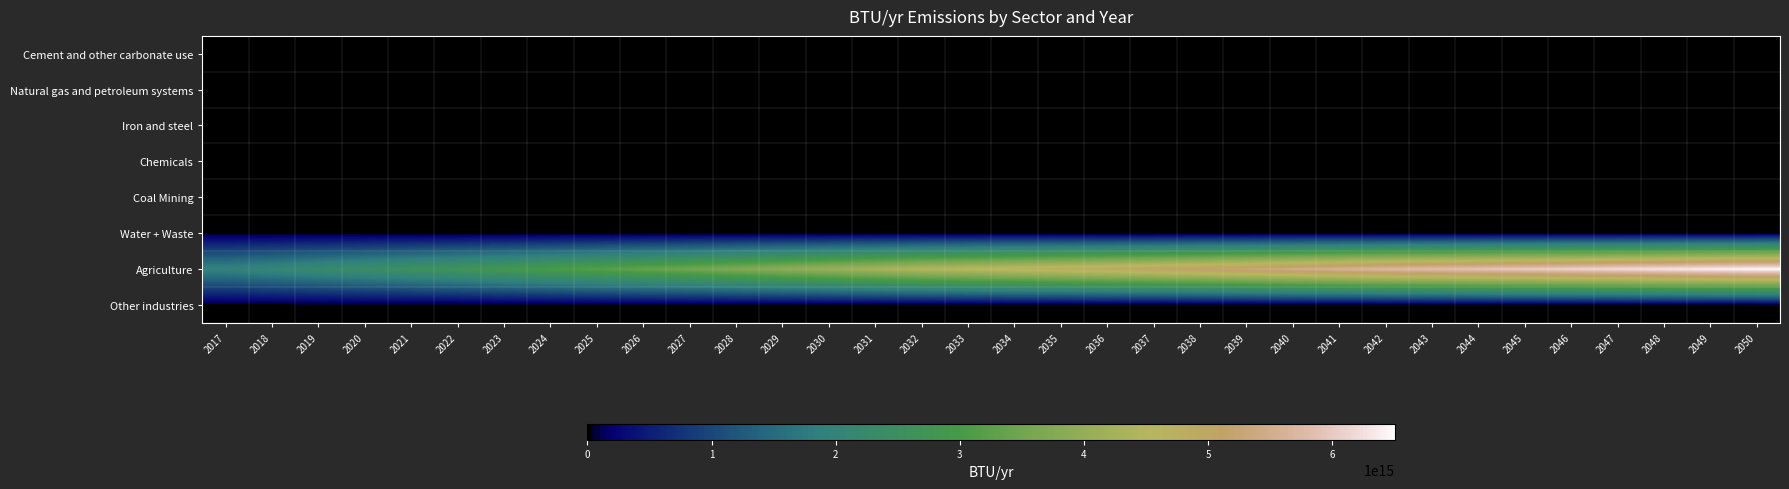

At how many categories does at least one series exceed 688555206340072?

34